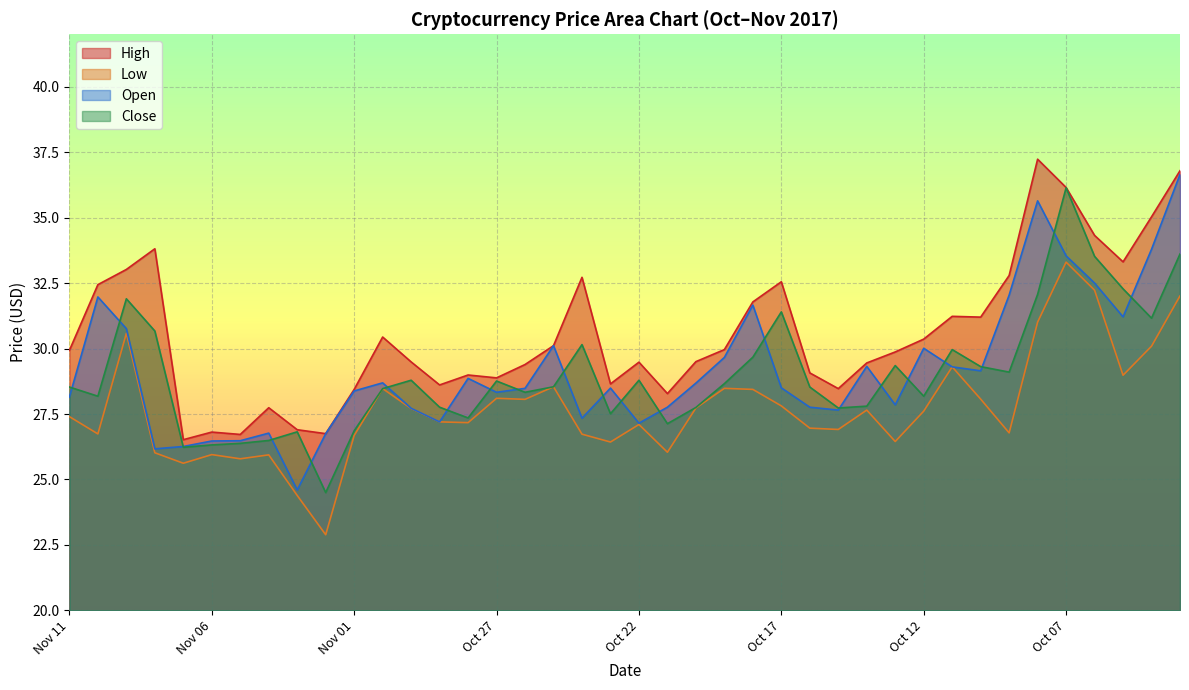

True or false: High and Low intersect in this chart.

False